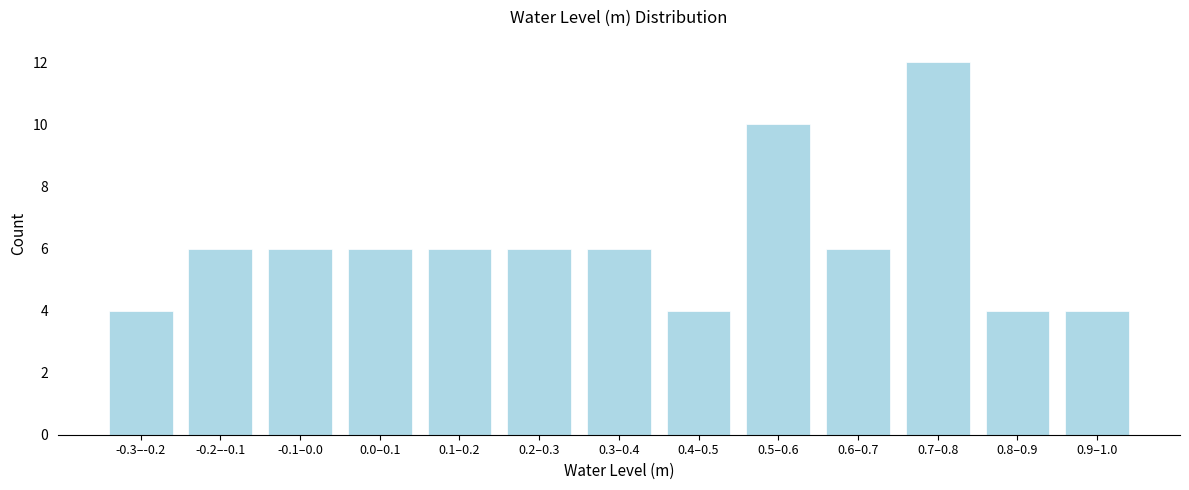

Reading left to right, list all the values displayed in this chart.

4	6	6	6	6	6	6	4	10	6	12	4	4